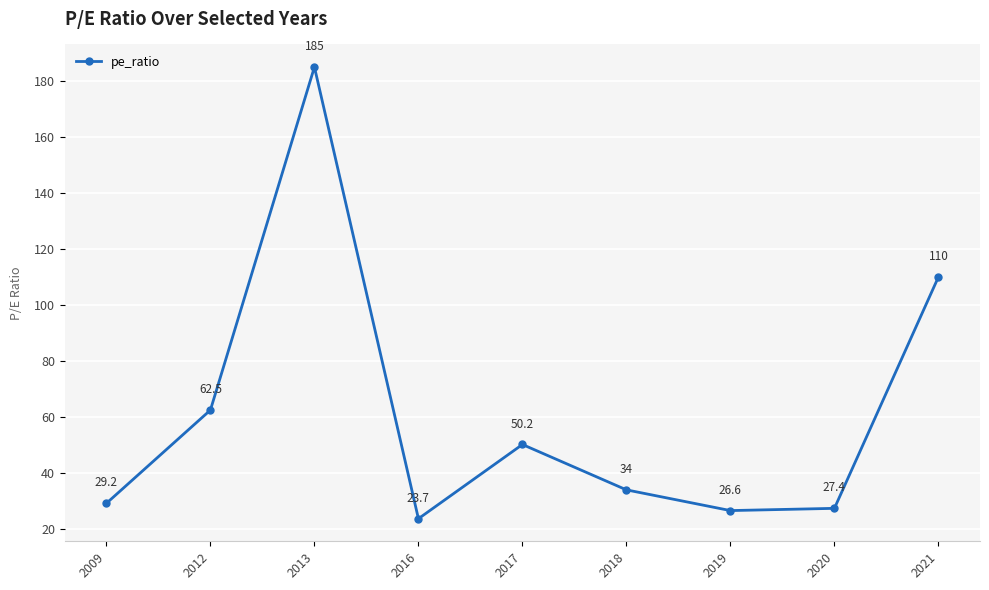

What is the difference between the second highest and minimum values?

86.3